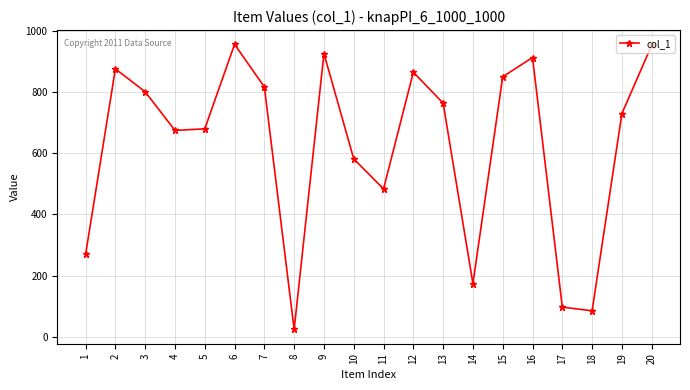

Where does the data first go above 763?

2